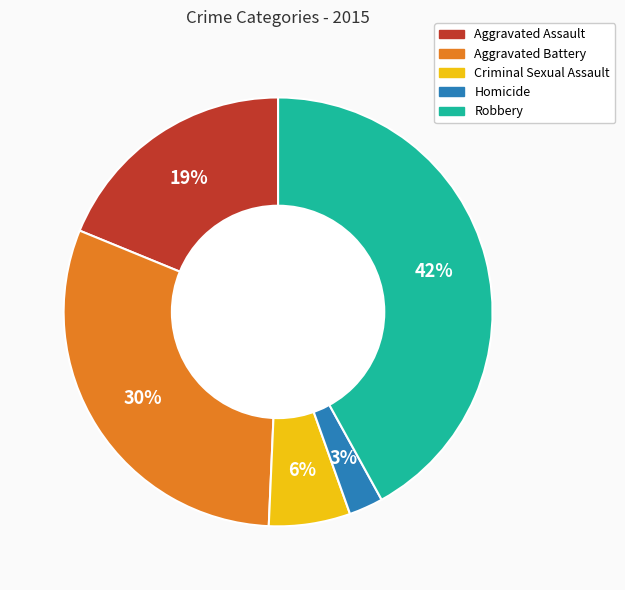

Is Homicide the majority of the pie?

No